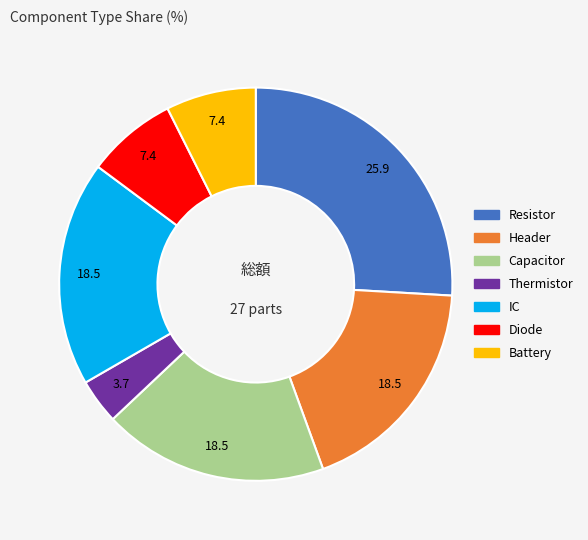

What is the ratio of the value at Capacitor to the value at Diode?

2.5